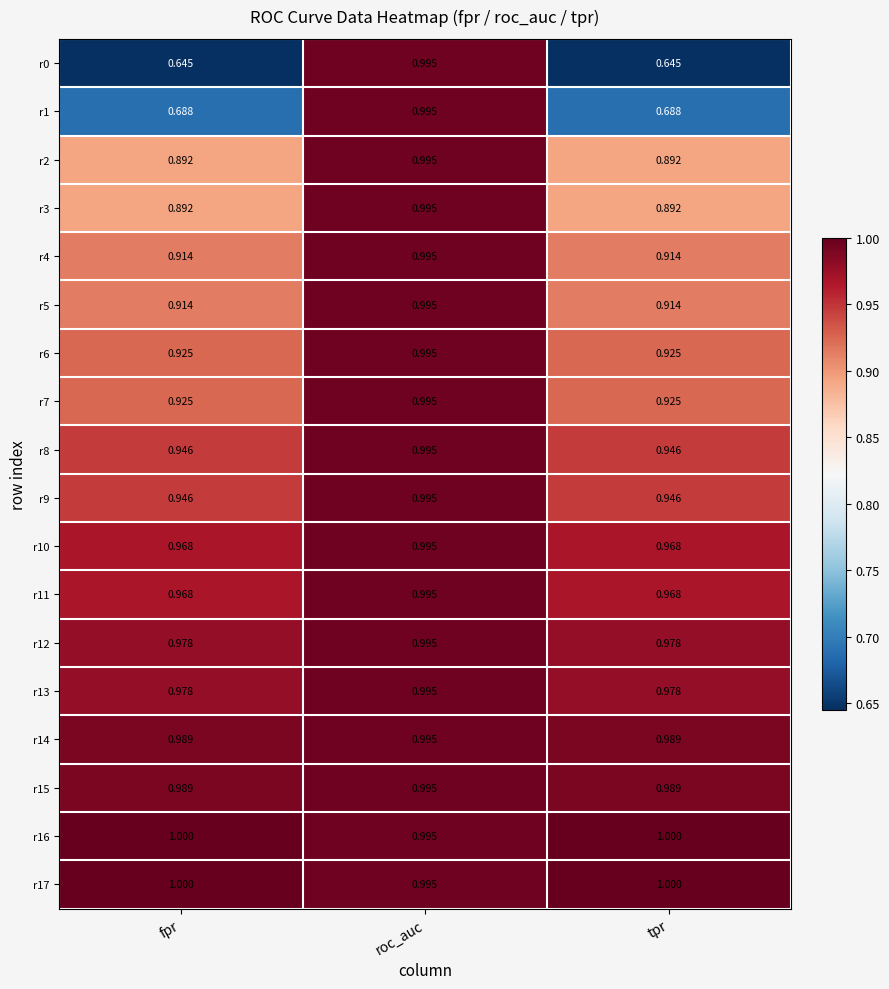

What is the greatest value displayed?

1.0